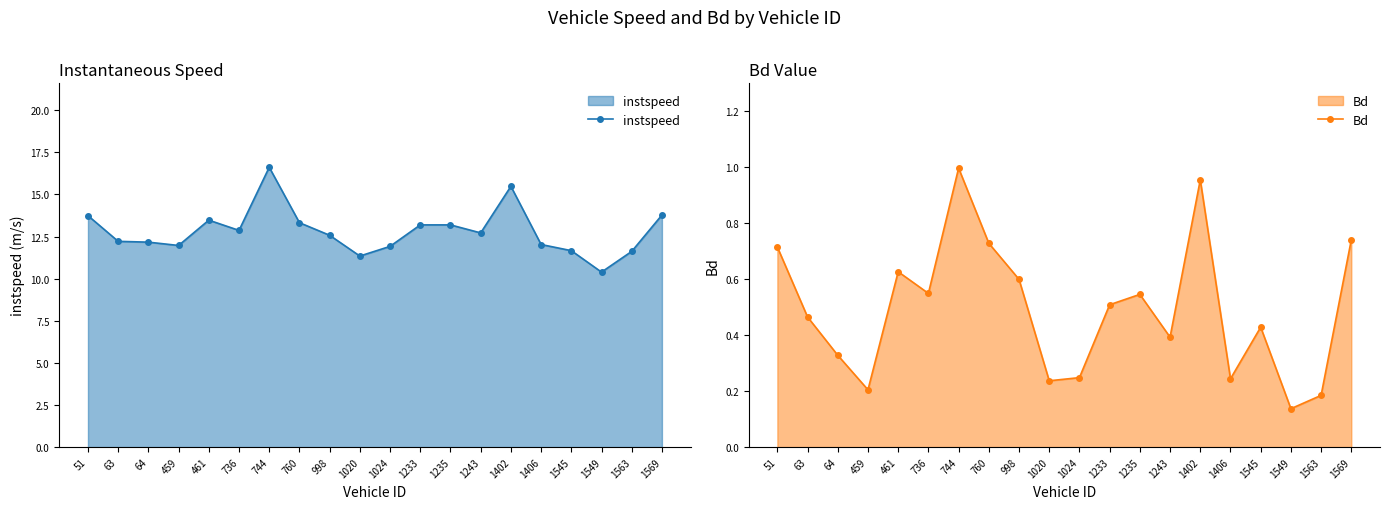

What is the difference between the maximum and minimum values in the instspeed series?

6.2